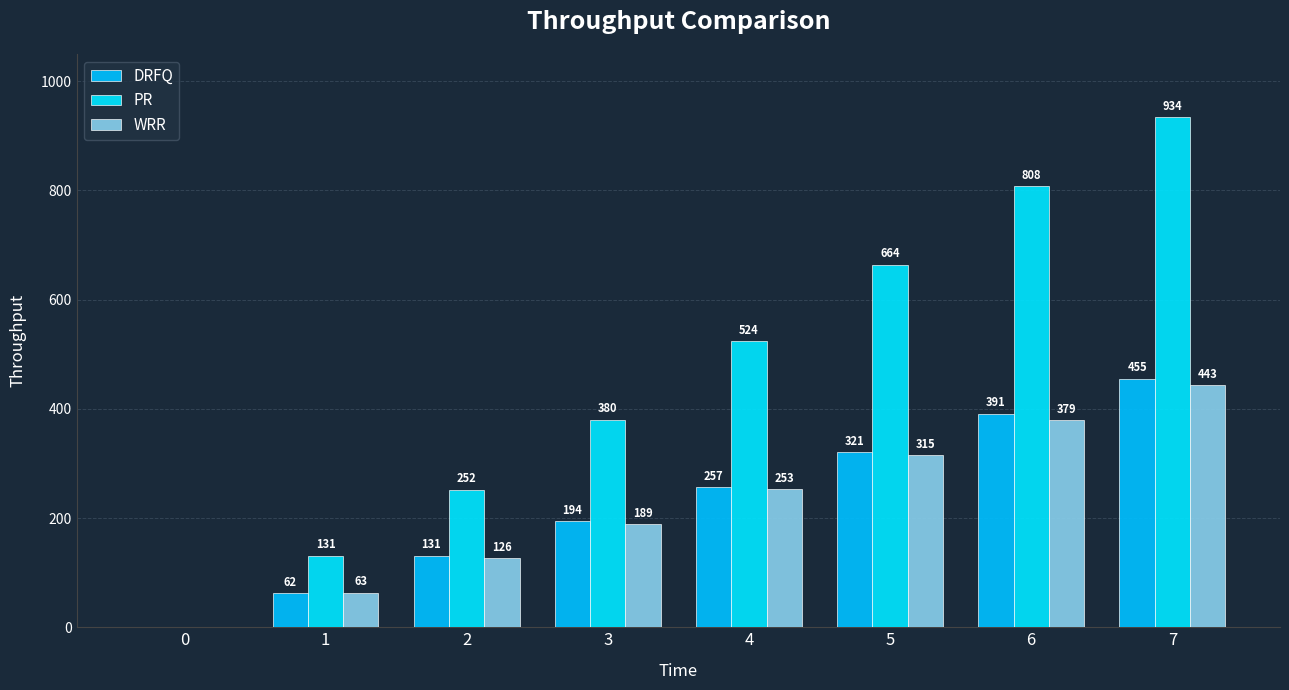

Which has a higher value, 5 or 7?

7